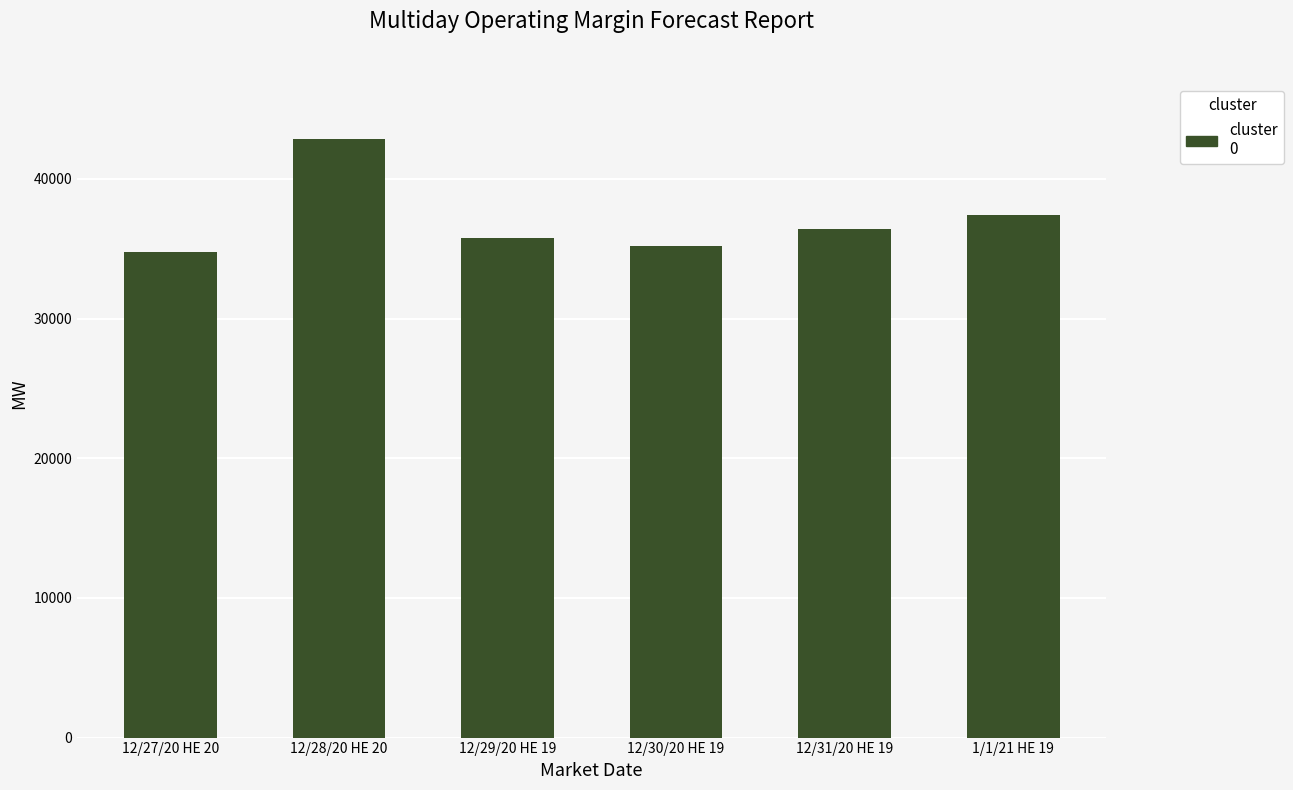

Which has a higher value, 12/27/20 HE 20 or 12/29/20 HE 19?

12/29/20 HE 19